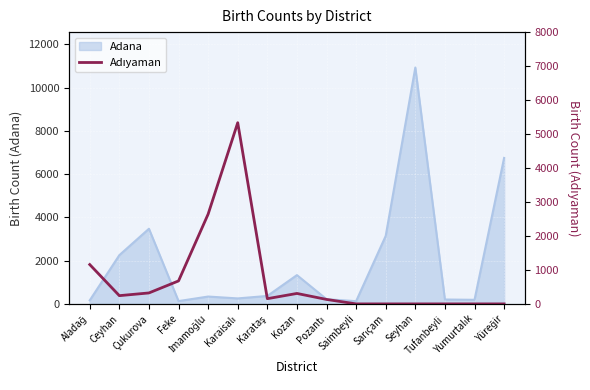

Where does the data first go above 154?

Aladağ